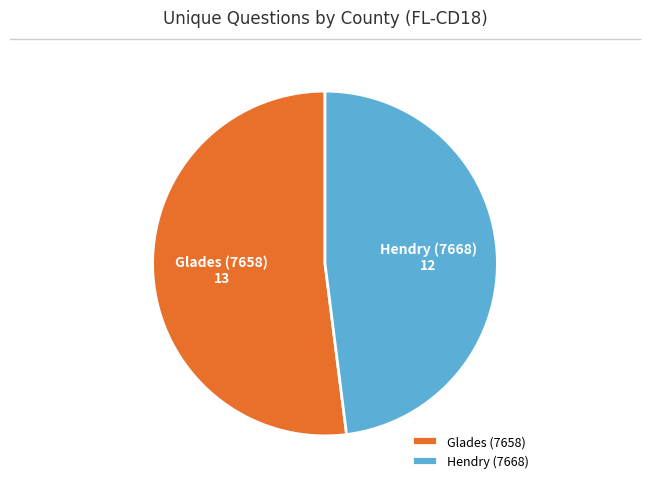

Which category has the smallest portion of the pie?

Hendry (7668)